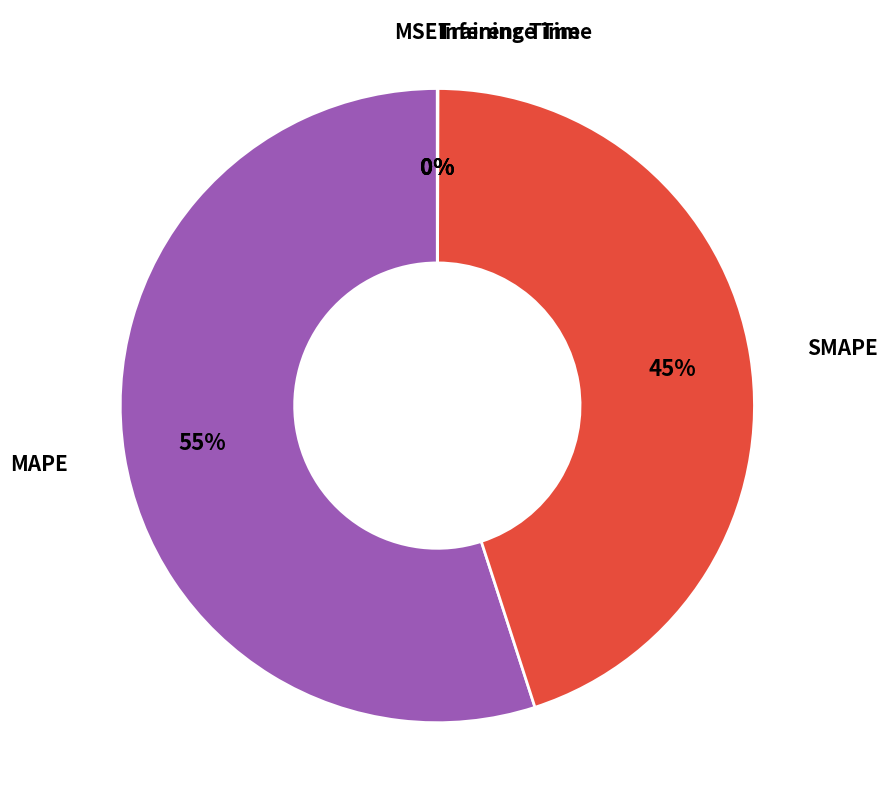

Is there any slice that represents more than half of the pie?

Yes